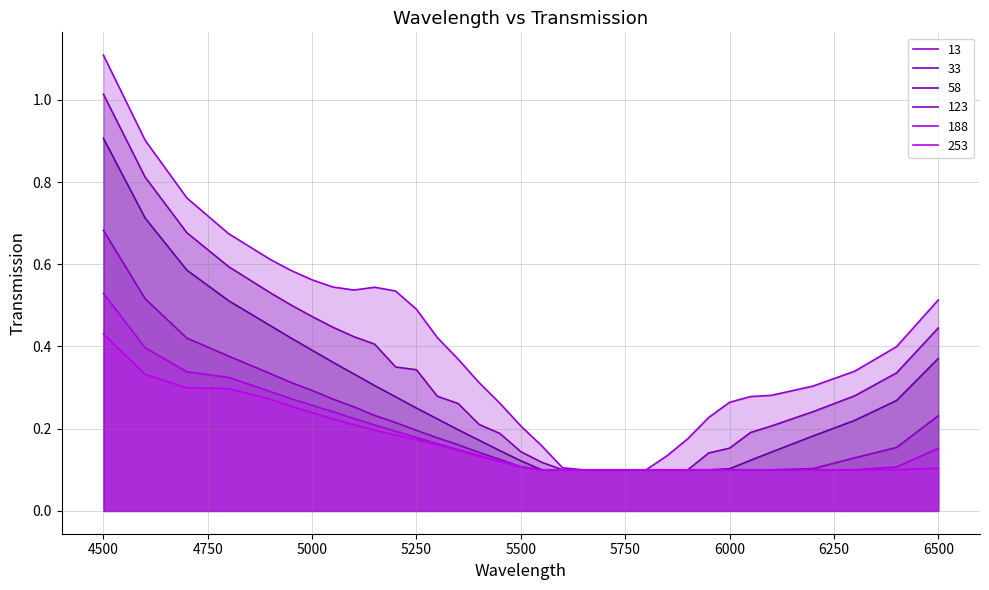

Which category has the highest value in the 123 series?

4500